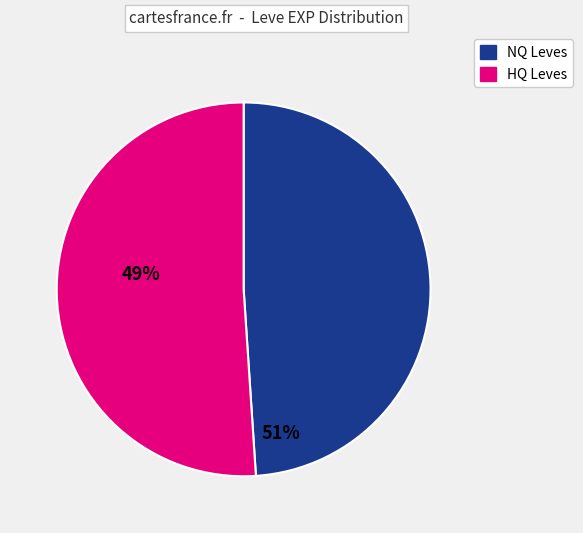

How many slices are in this pie chart?

2